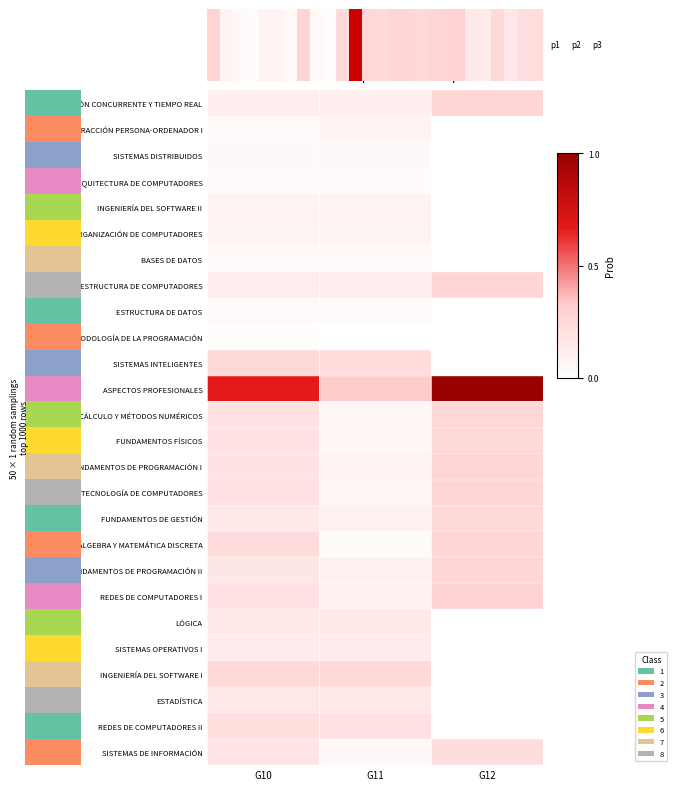

Which series has the largest range (max minus min)?

ASPECTOS PROFESIONALES